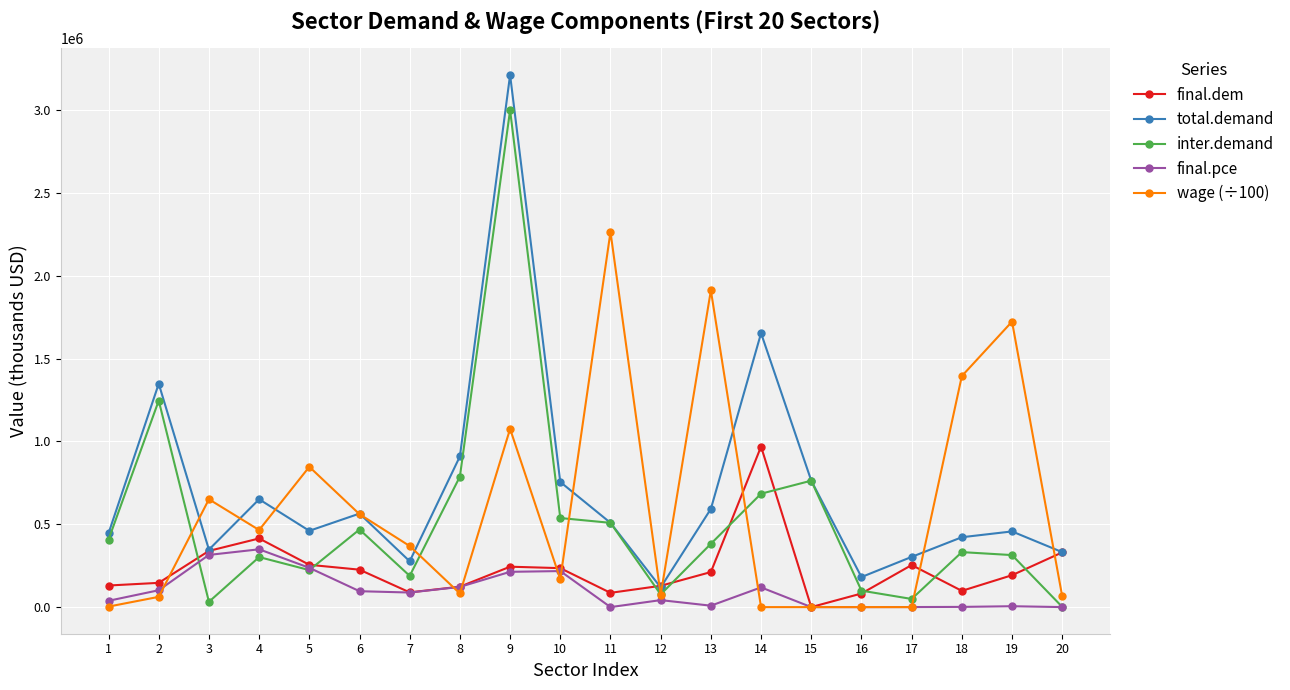

Which series has the largest total across all categories?

total.demand